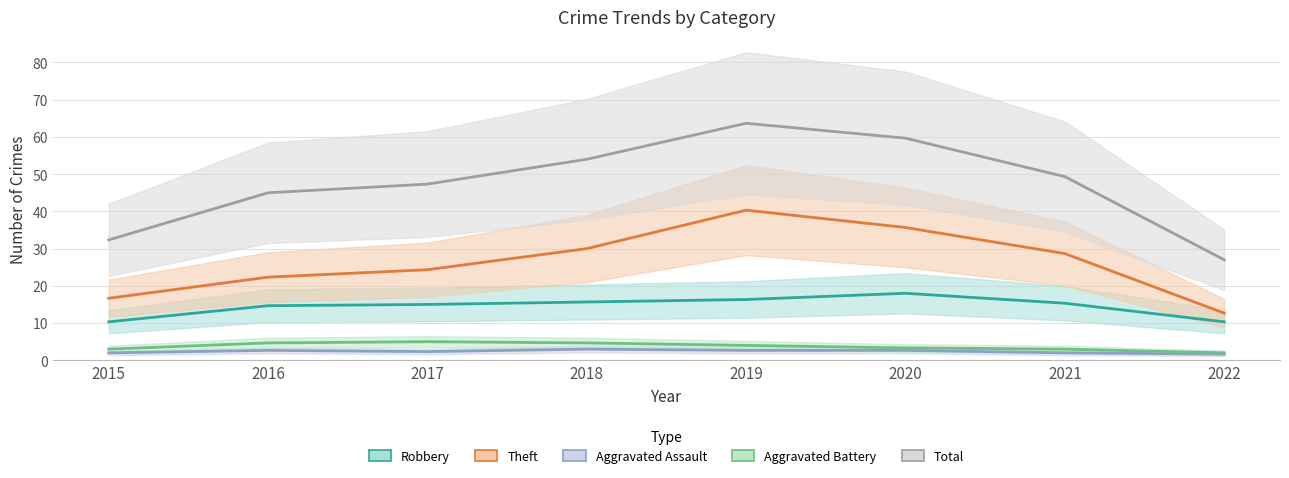

Which series changed the most between 2016 and 2017?

Total